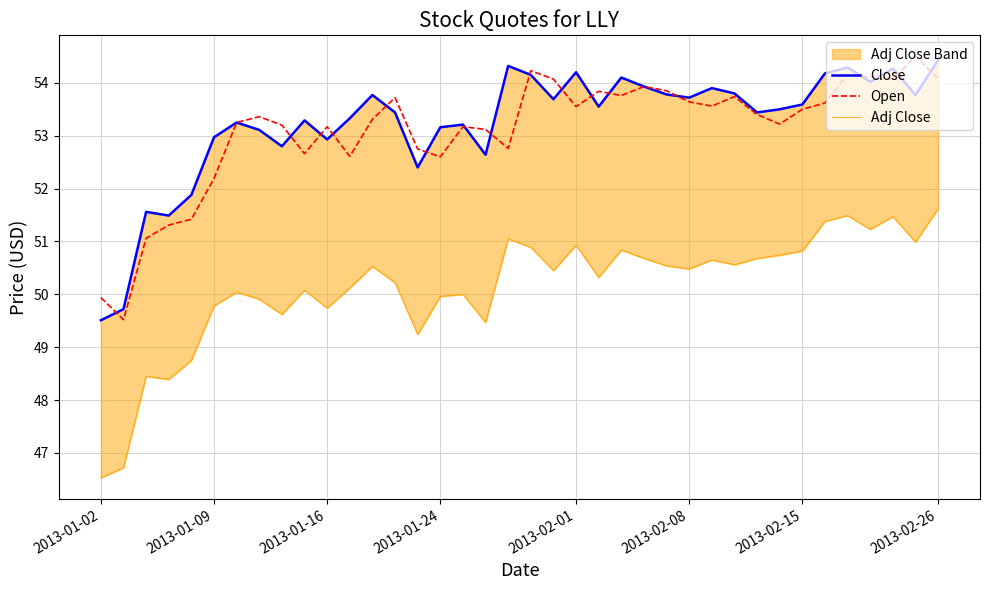

The Open series shows 53.9 at 24. True or false?

True